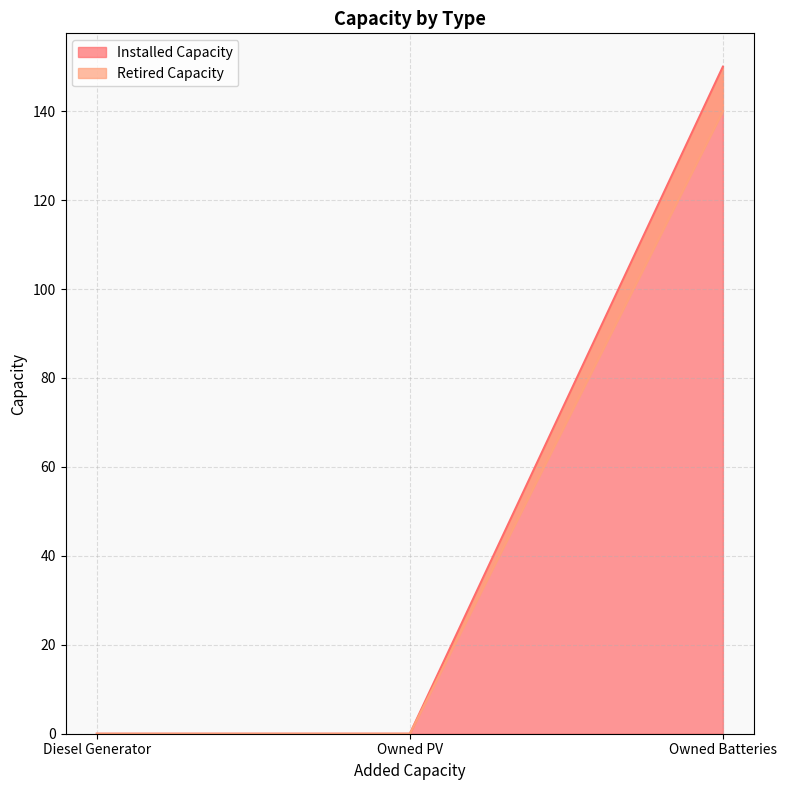

At which label does Installed Capacity reach its peak?

Owned Batteries